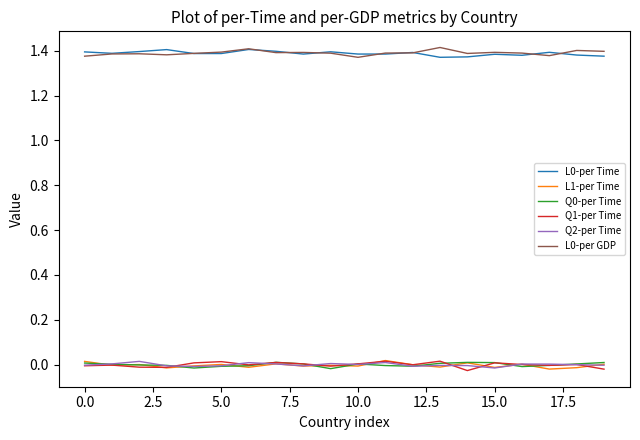

Count the L0-per GDP values in the range 1 to 2.

20